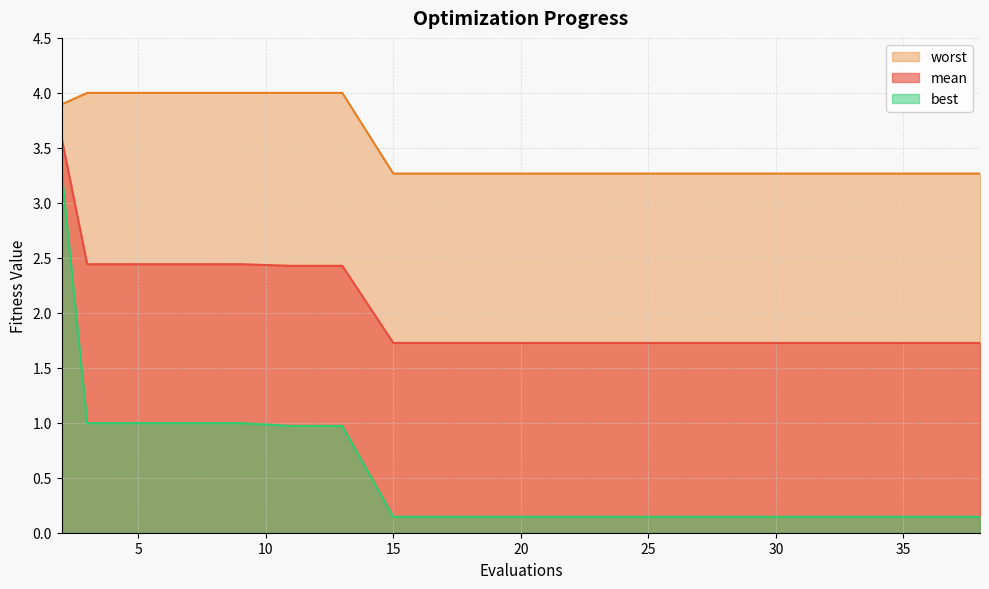

Which label corresponds to the largest value in the chart?

3